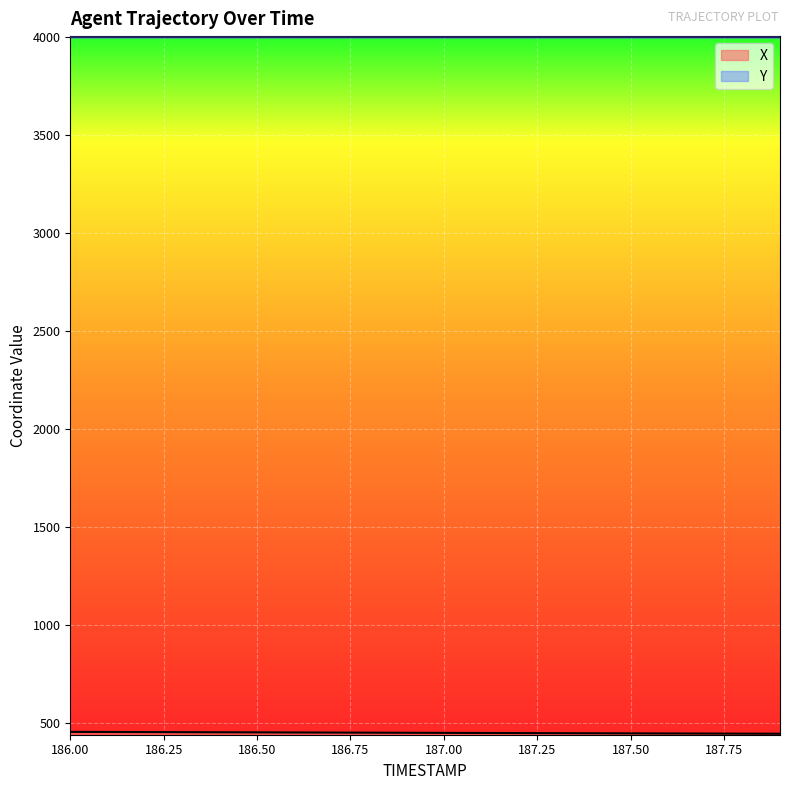

How many distinct data groups are displayed?

2